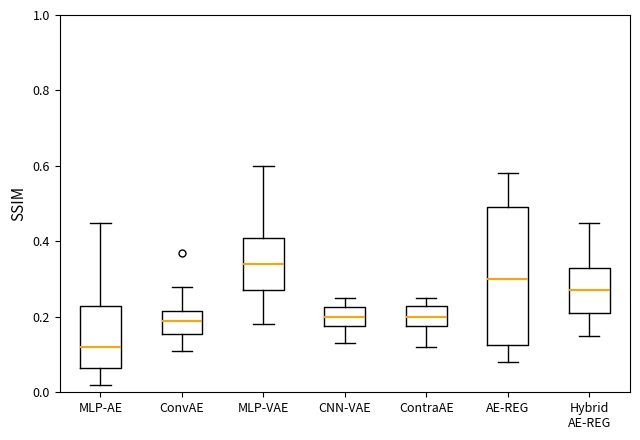

Reading left to right, transcribe this box plot: for each box, give where its median line is, the range the box spans, and where its two whiskers end, as read against the y-axis. The values are not printed on the chart, so give them approximately, as read against the axis.

MLP-AE: median 0.12, box 0.06 to 0.24, whiskers 0.02 to 0.46
ConvAE: median 0.20, box 0.16 to 0.22, whiskers 0.12 to 0.28
MLP-VAE: median 0.34, box 0.28 to 0.42, whiskers 0.18 to 0.60
CNN-VAE: median 0.20, box 0.18 to 0.22, whiskers 0.14 to 0.26
ContraAE: median 0.20, box 0.18 to 0.24, whiskers 0.12 to 0.26
AE-REG: median 0.30, box 0.12 to 0.50, whiskers 0.08 to 0.58
Hybrid AE-REG: median 0.28, box 0.22 to 0.34, whiskers 0.16 to 0.46